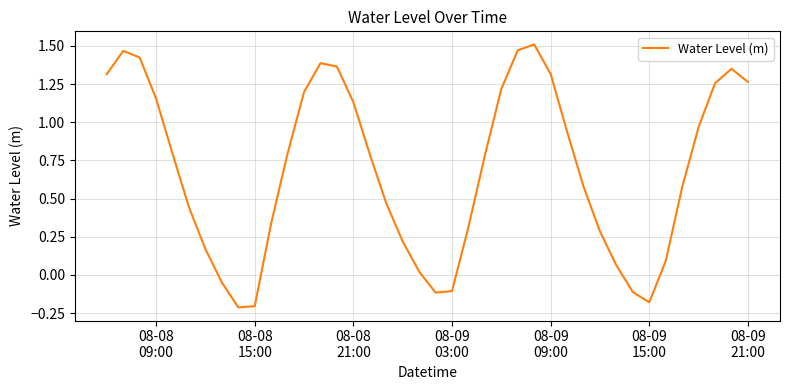

What is the difference between the maximum and minimum values?

1.7